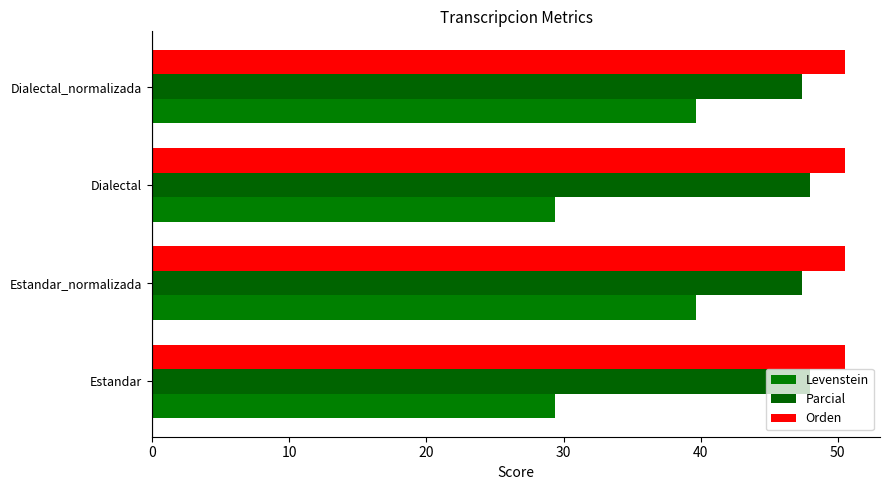

How many series are shown in this chart?

3